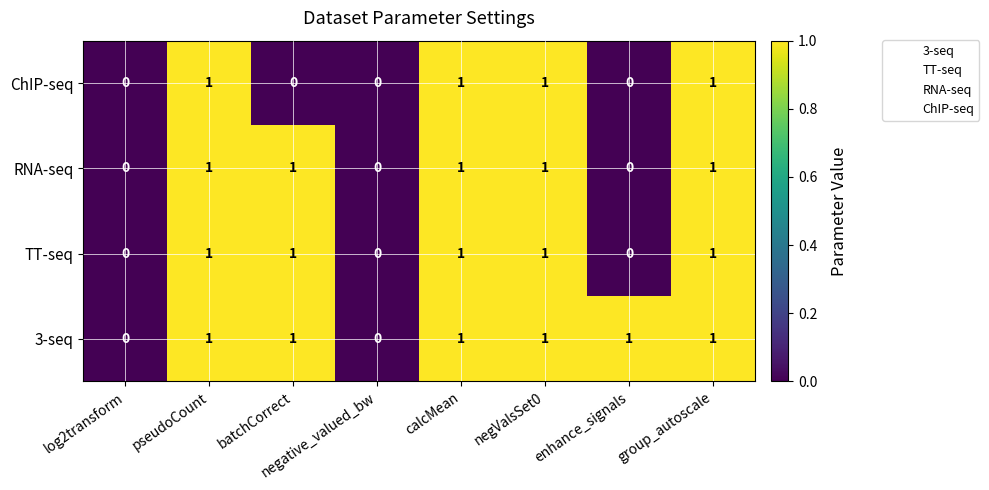

Is it true that TT-seq equals 0 at log2transform?

True